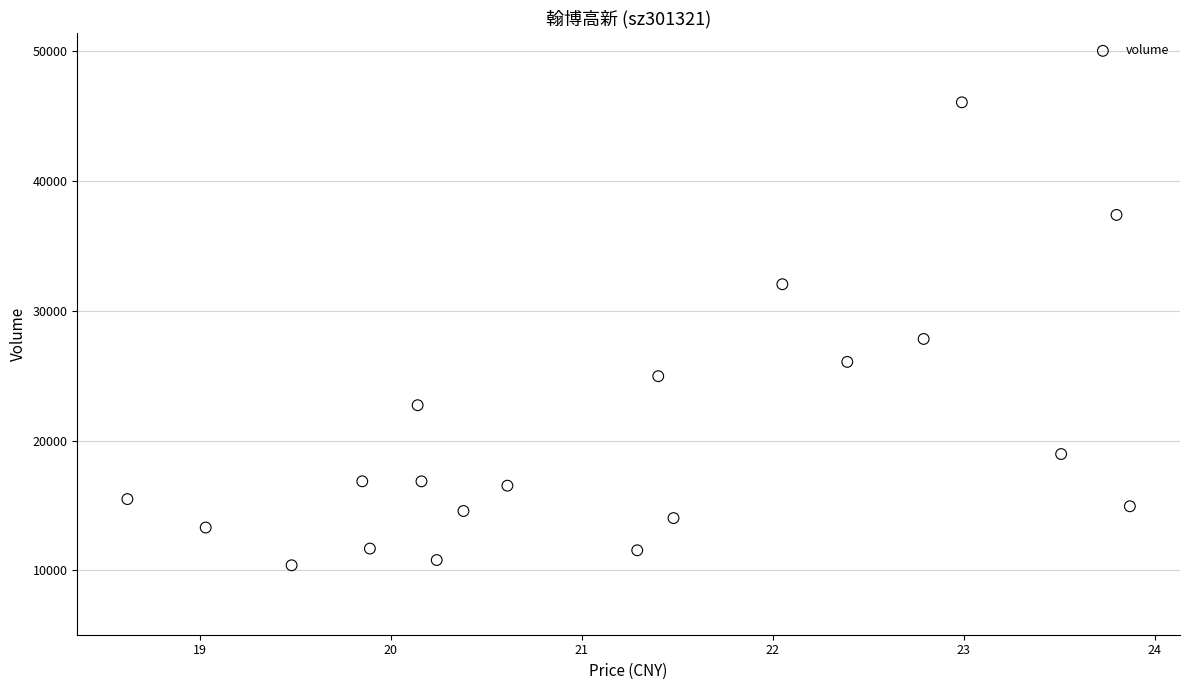

What is the range of Y values (max minus min)?

35669